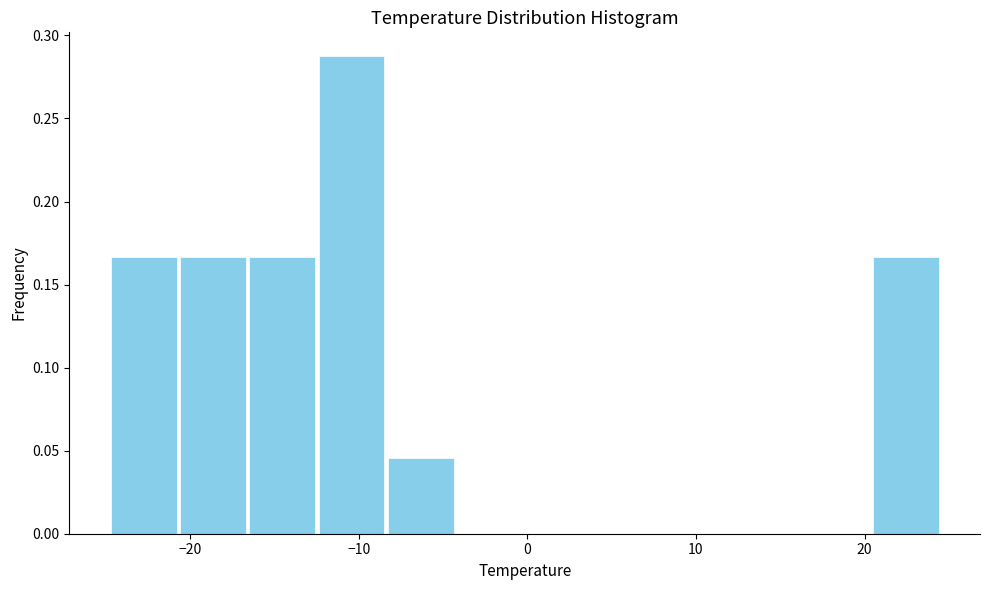

Reading left to right, list every bar in this chart as the range it spans on the x-axis followed by its height. Neither the bar edges nor the heights are printed on the chart, so give them approximately, as read against the axes.

-25 to -21: 0.165
-21 to -17: 0.165
-17 to -12: 0.165
-12 to -8: 0.290
-8 to -4: 0.045
-4 to 0: 0
0 to 4: 0
4 to 8: 0
8 to 12: 0
12 to 16: 0
16 to 20: 0
20 to 25: 0.165